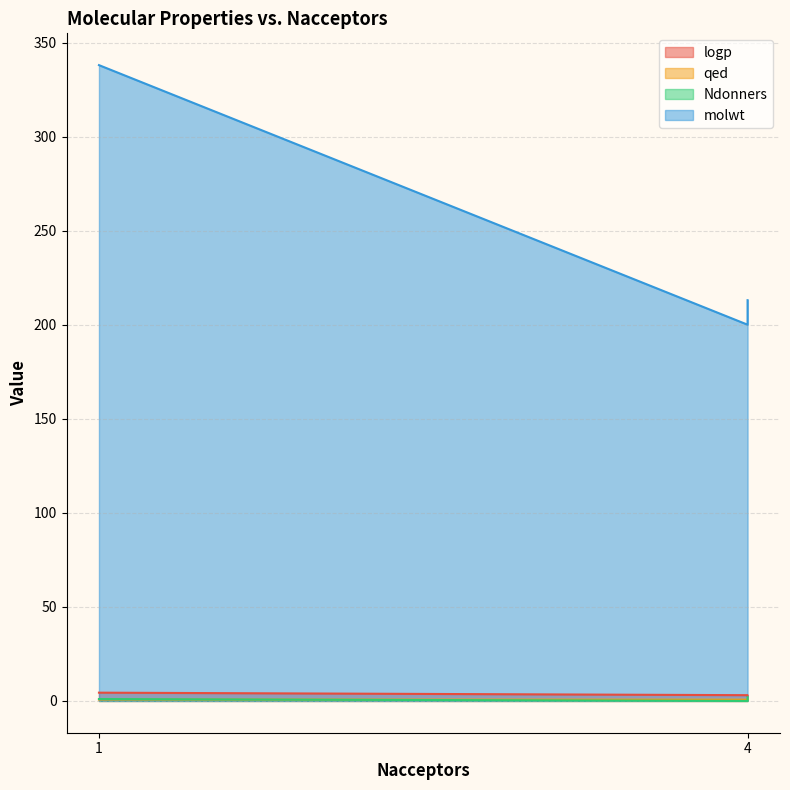

True or false: logp has a value of 4.4 at 1.

True